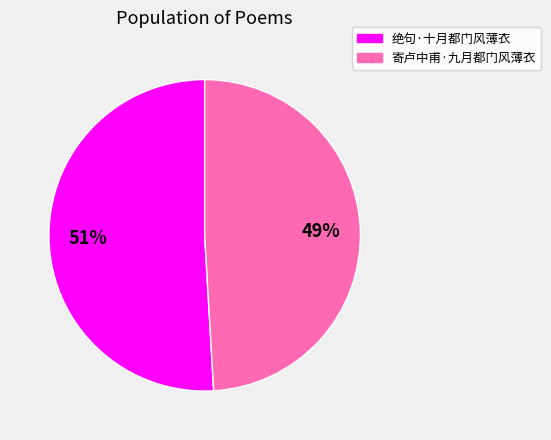

Which slice represents more than half of the pie?

绝句·十月都门风薄衣